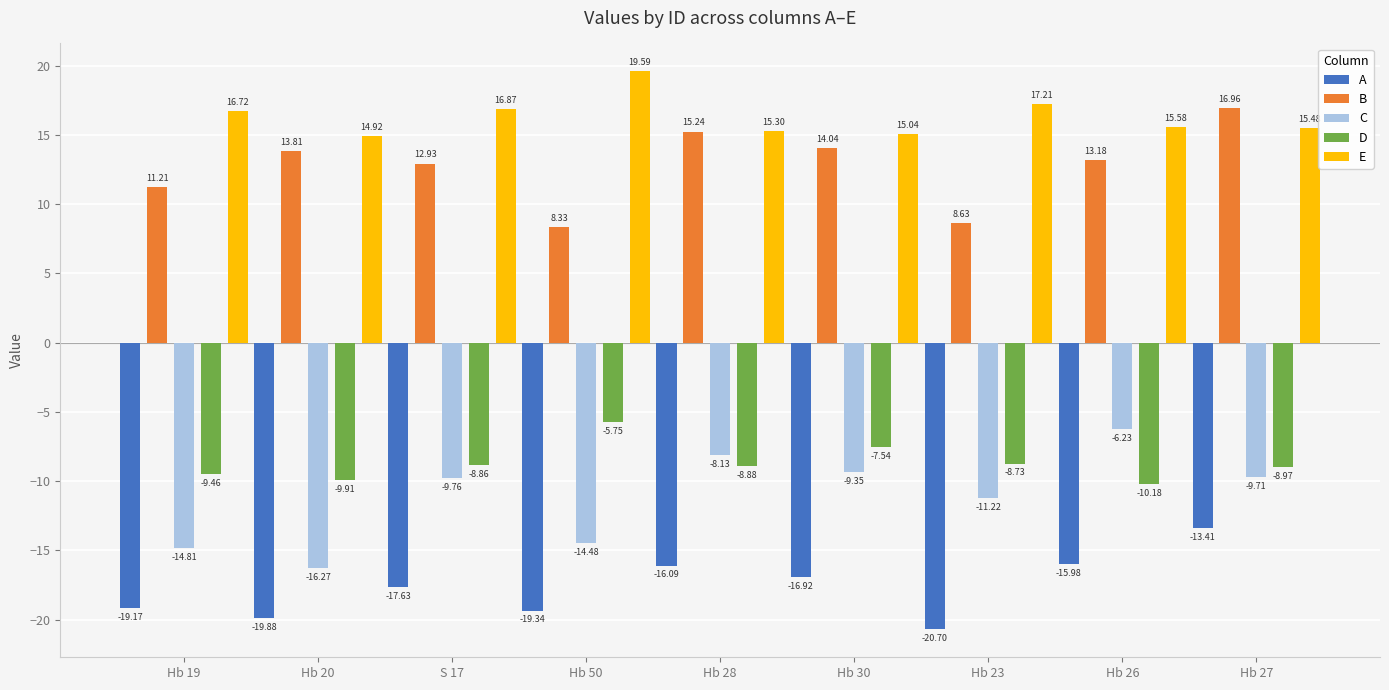

How many bars are there in each group?

5